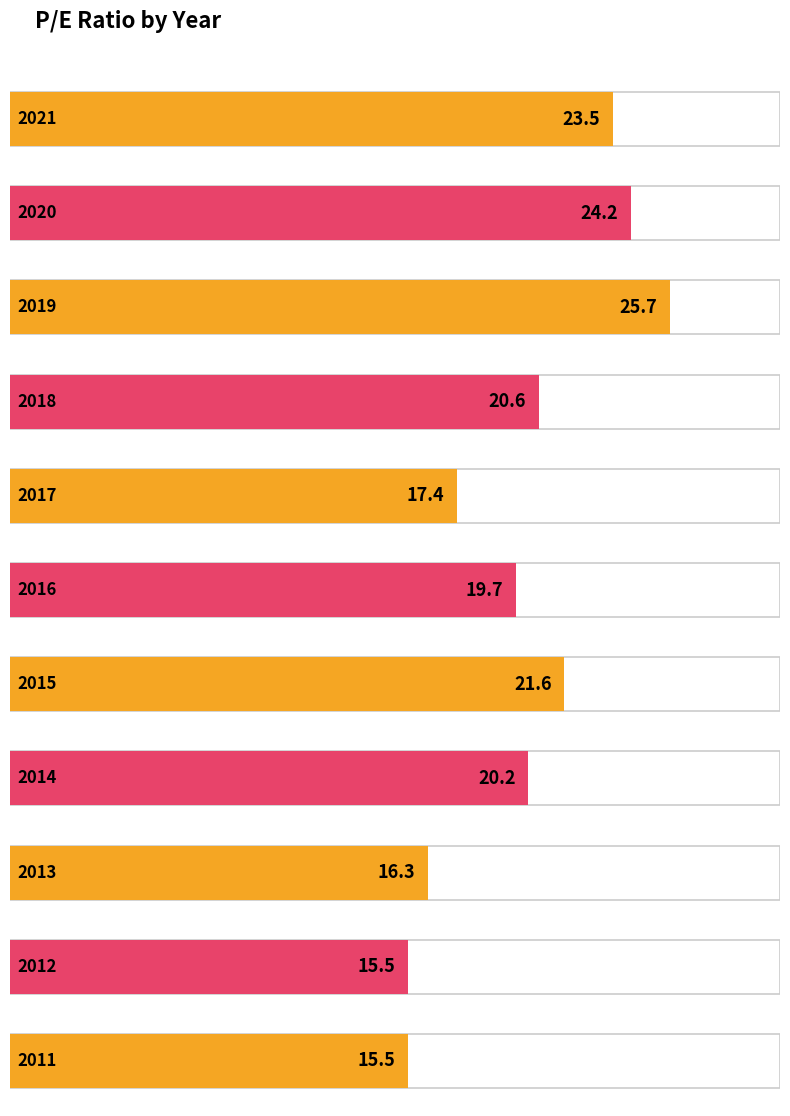

What is the change in value from 2020 to 2017?

-6.8